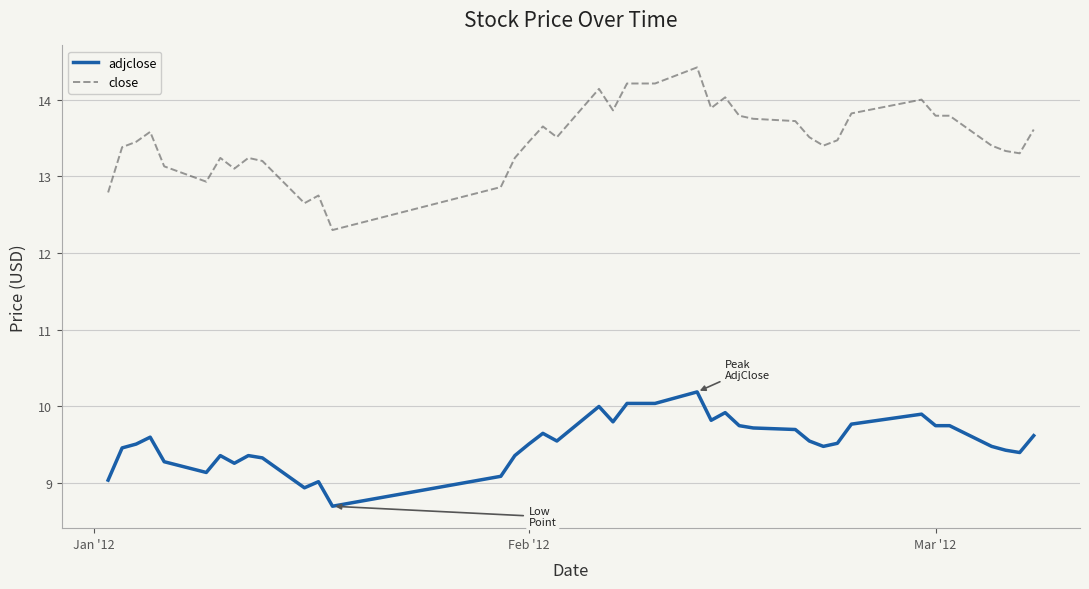

What is the minimum value for adjclose?

8.7